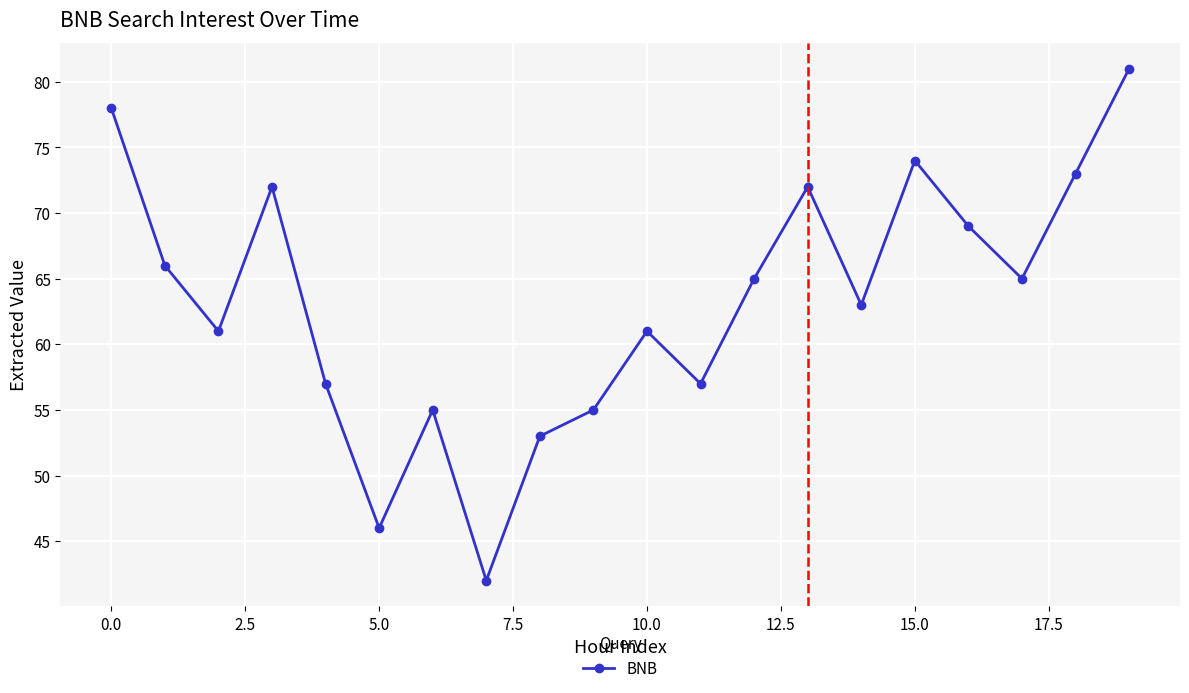

What is the difference between the maximum and minimum values?

39